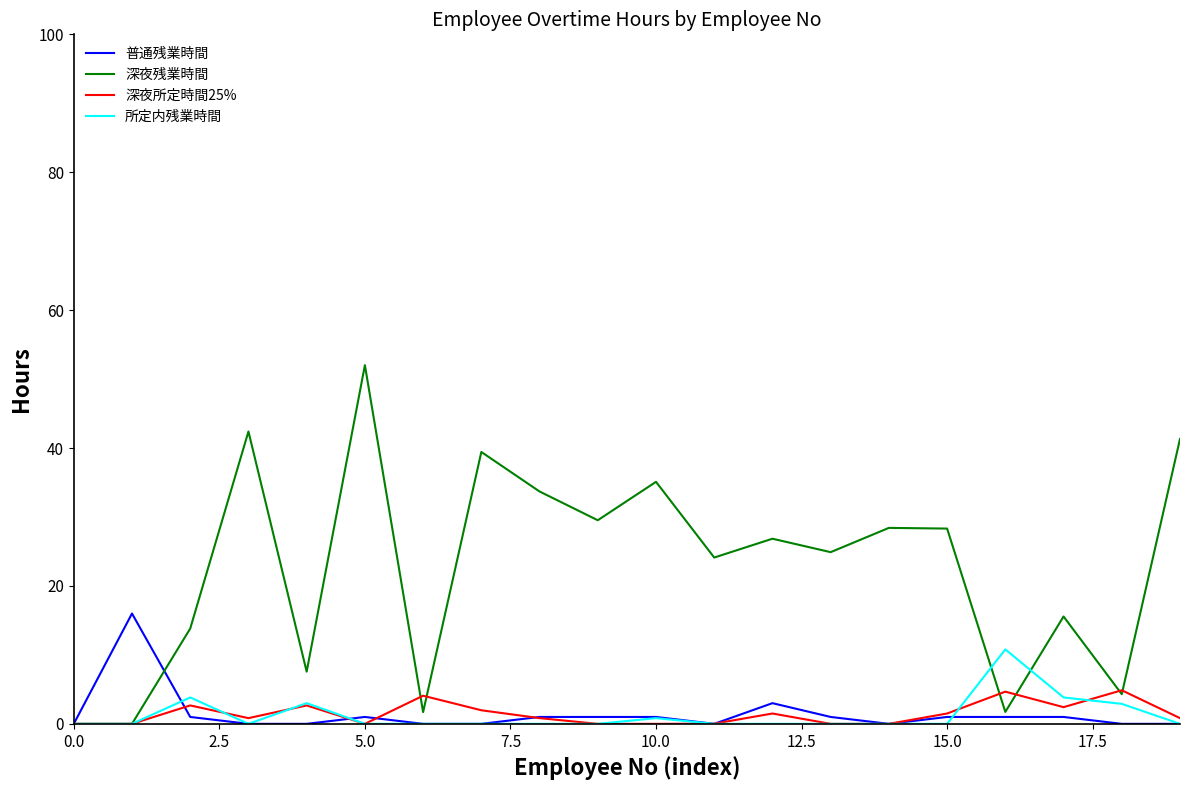

True or false: 所定内残業時間 has more than 0 points higher than both neighbors.

True